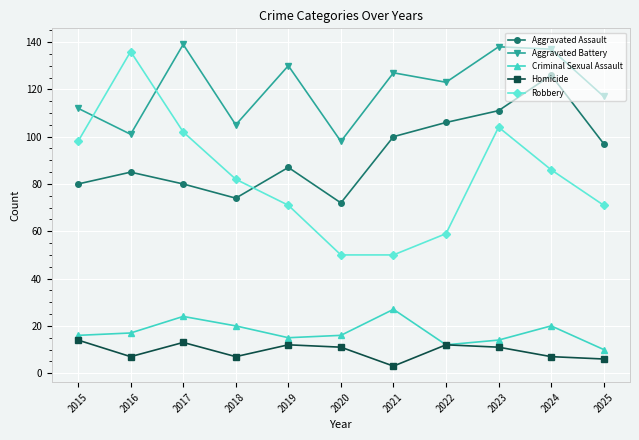

How many interior local peaks does the Criminal Sexual Assault series have?

3